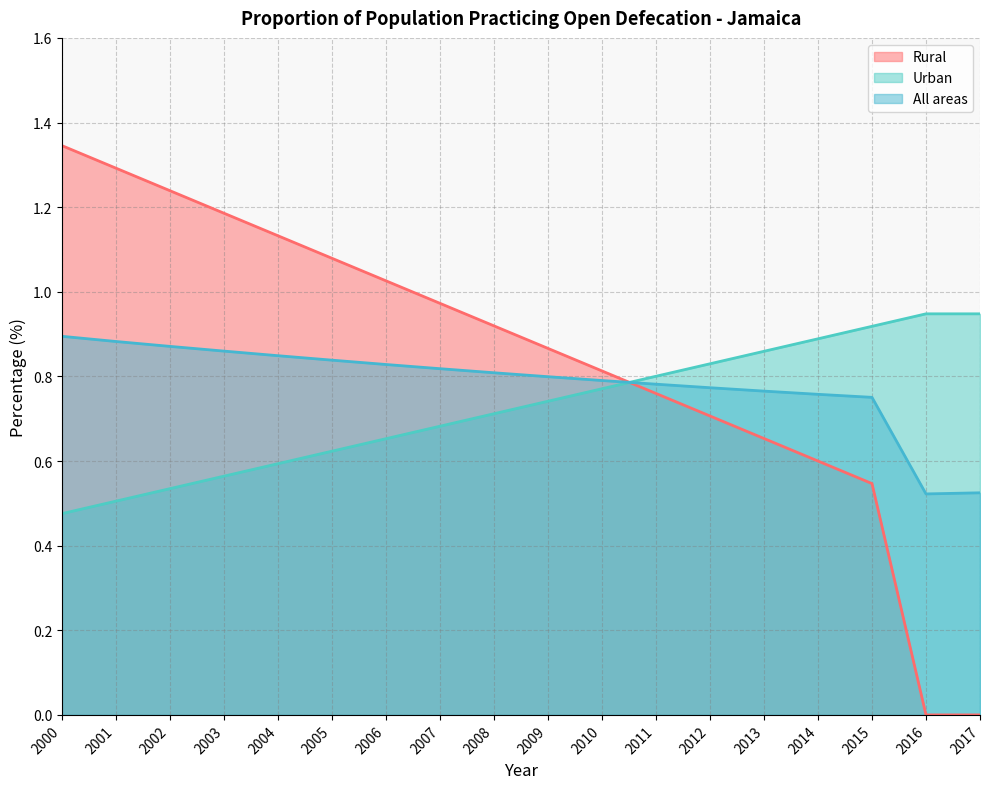

How many categories are shown in the chart?

18